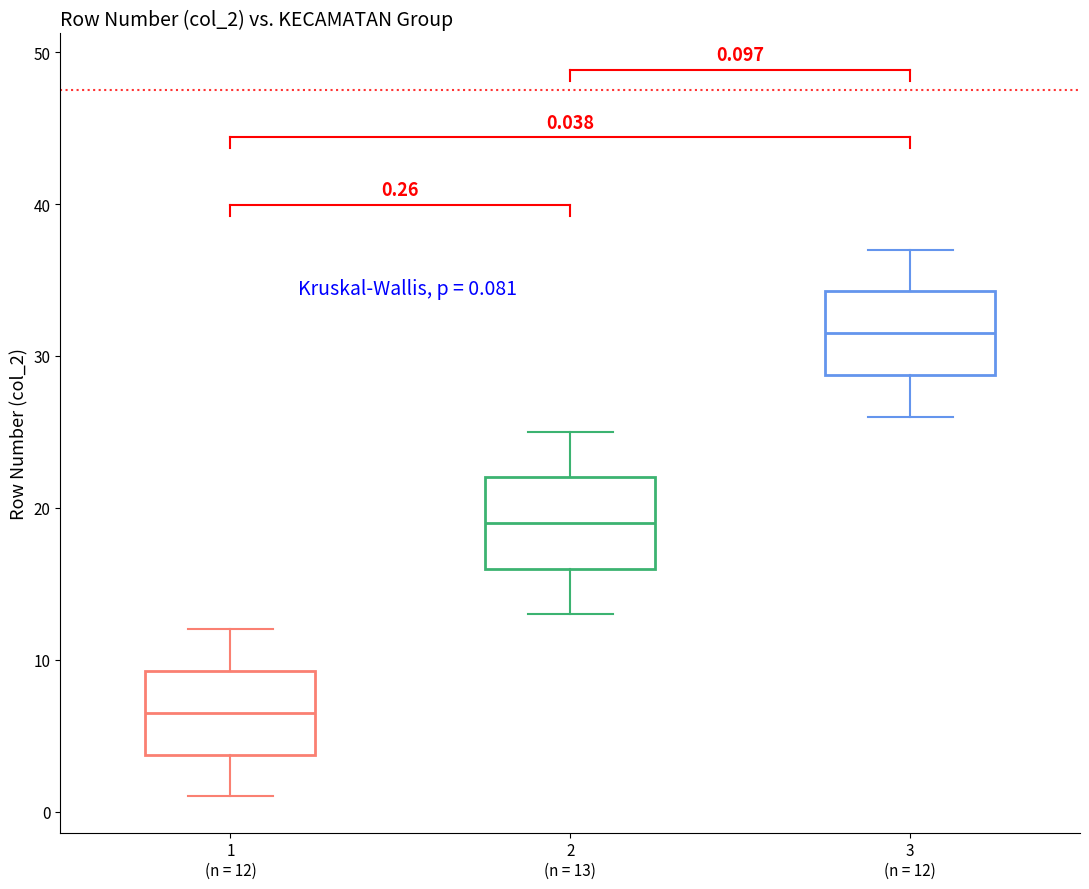

Which box has the highest median line?

3 (n = 12)